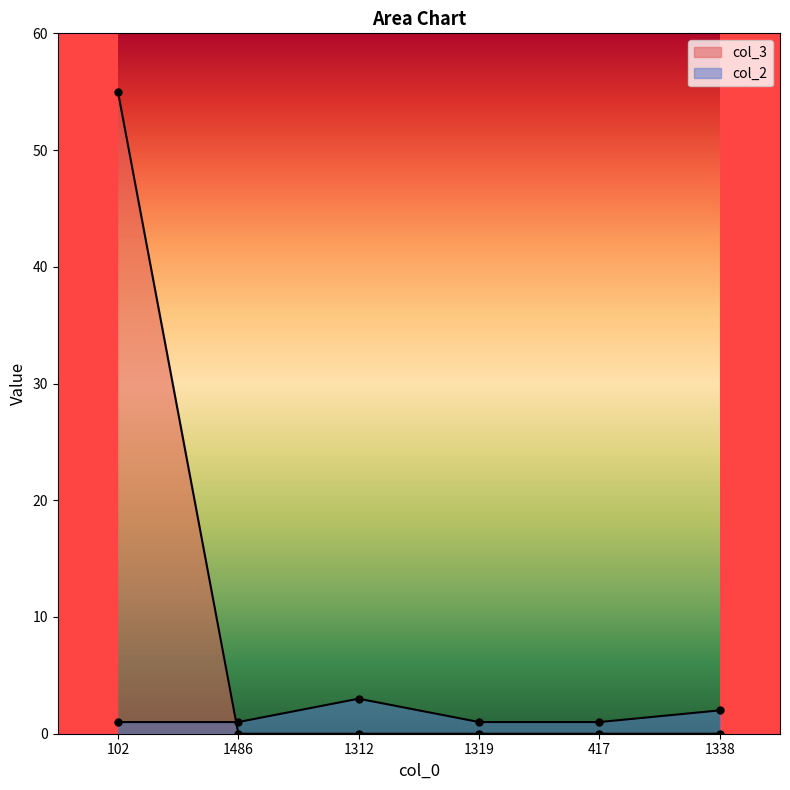

What is the label of the 2nd point from the right?

417